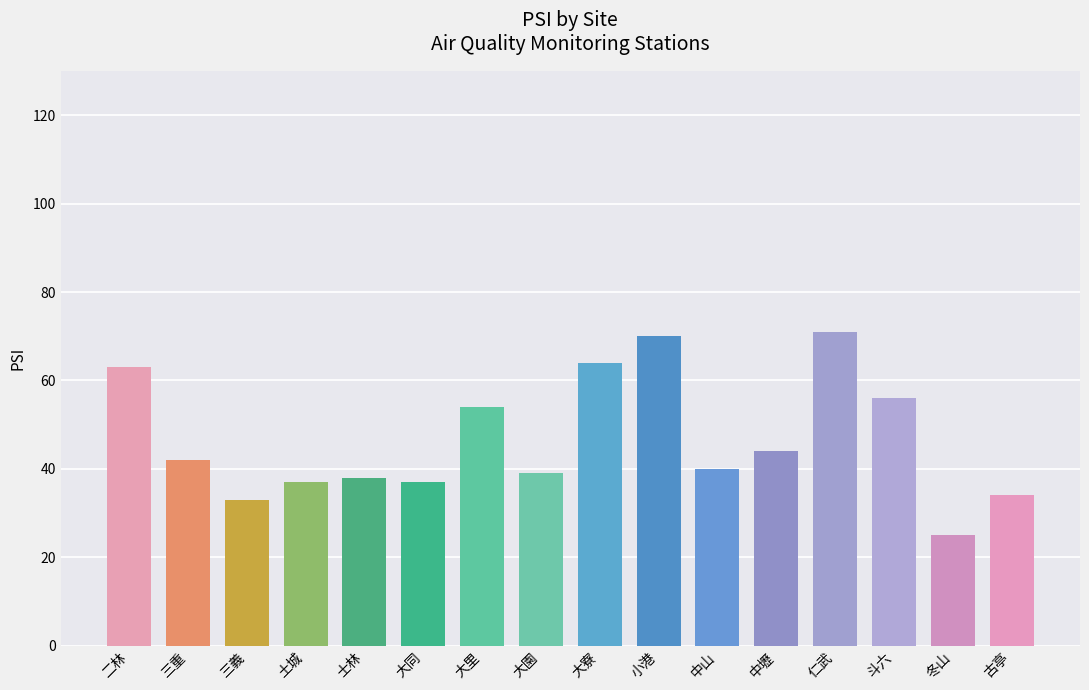

What value does the data have at 仁武, to the nearest 5?

70